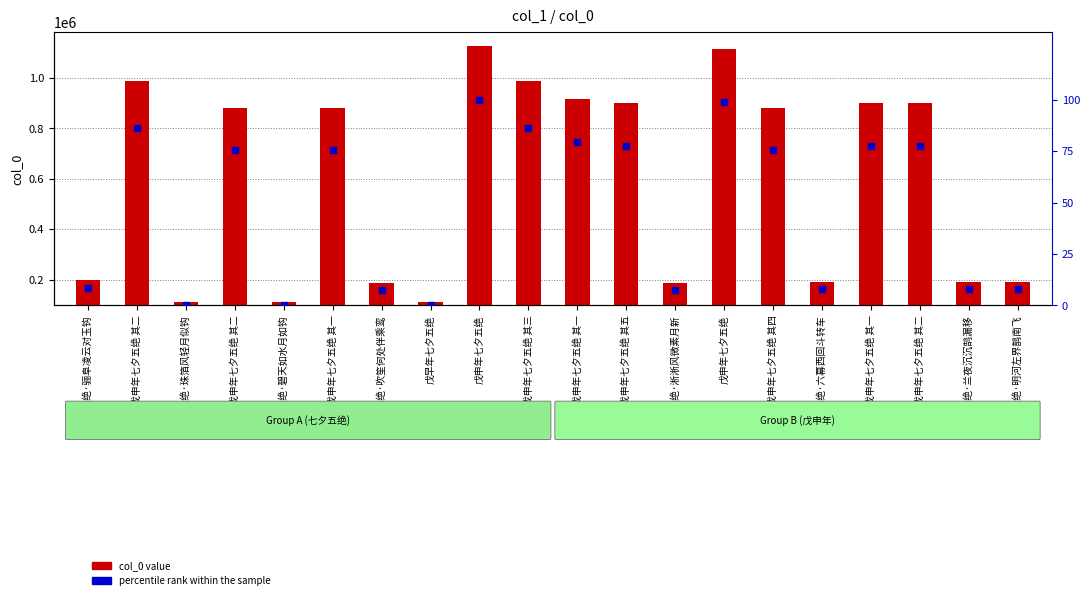

Which series has the widest spread of Y values?

col_0 value